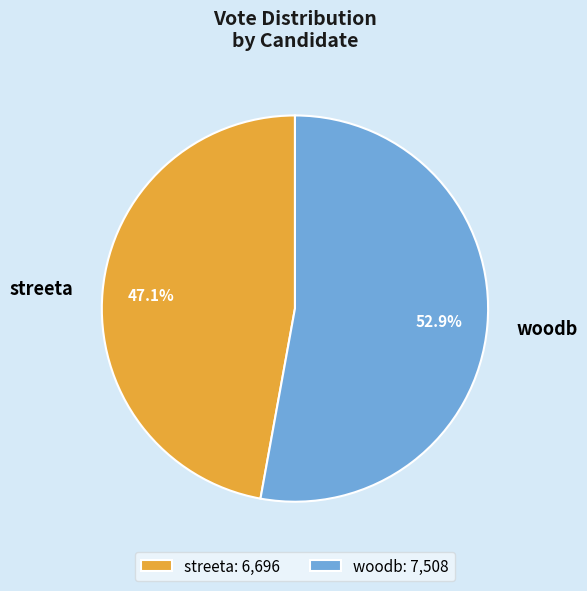

Which slice is the largest?

woodb